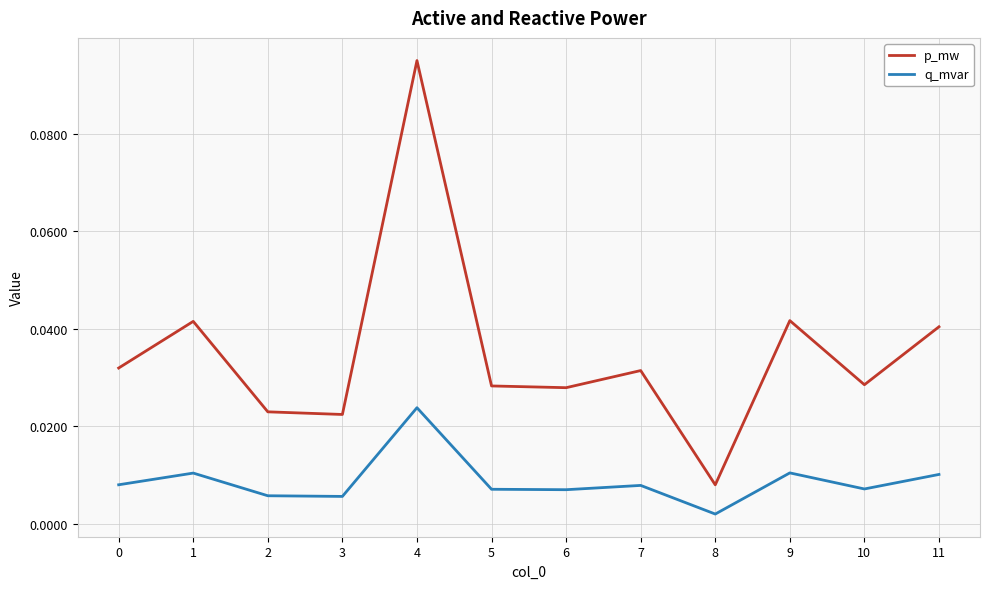

At which label is q_mvar closest to 0?

8